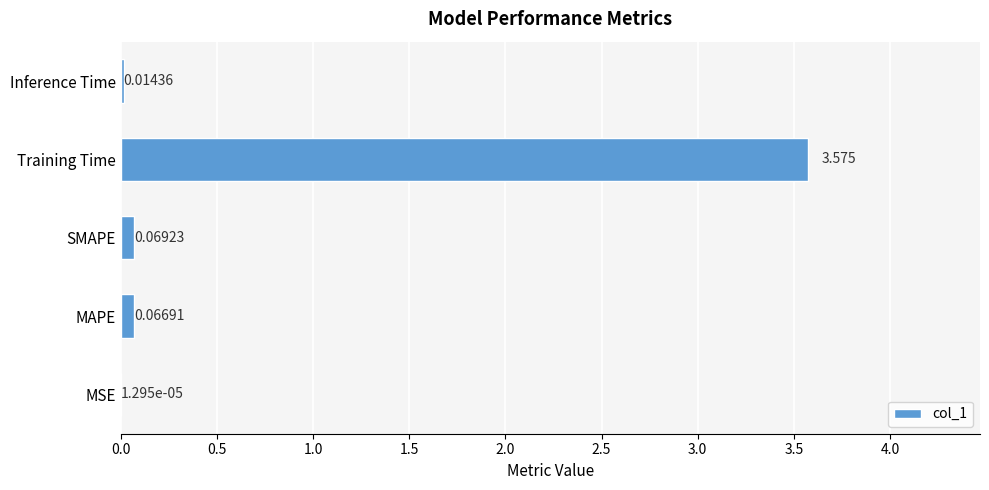

At which label is the value closest to 1?

SMAPE